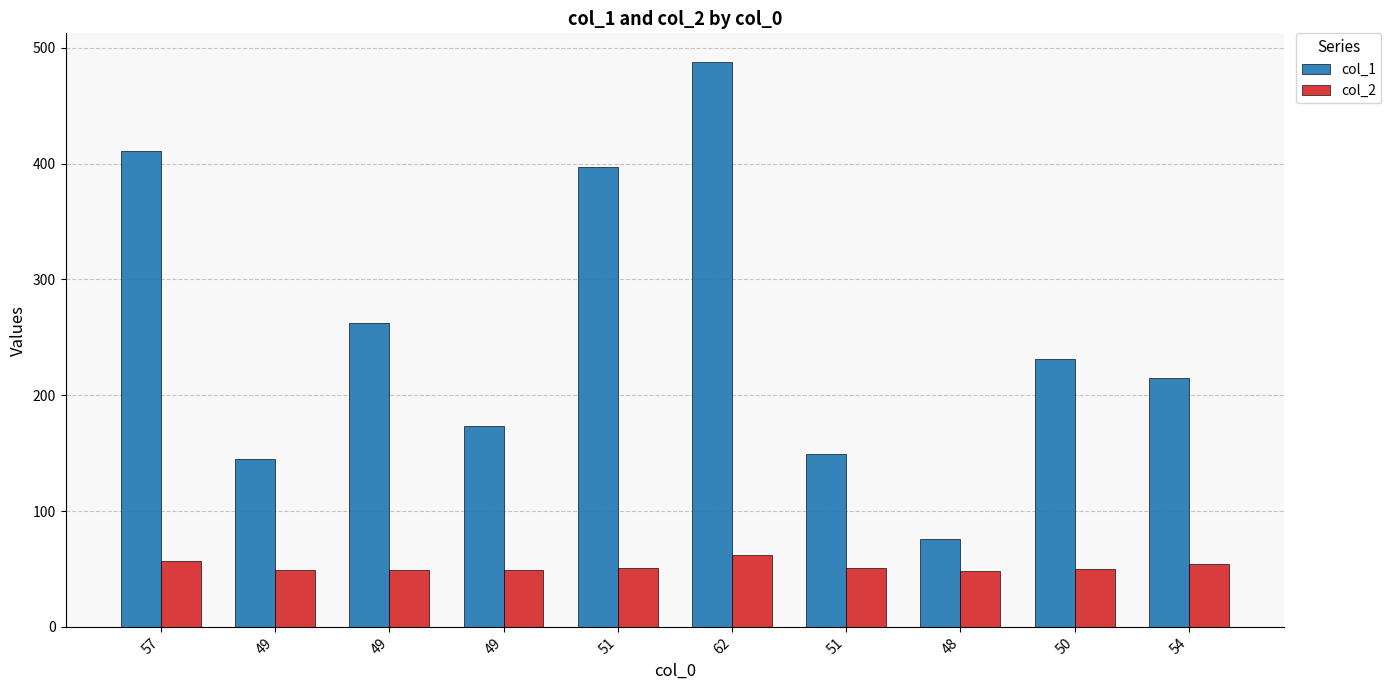

The col_2 series shows 54 at 54. True or false?

True